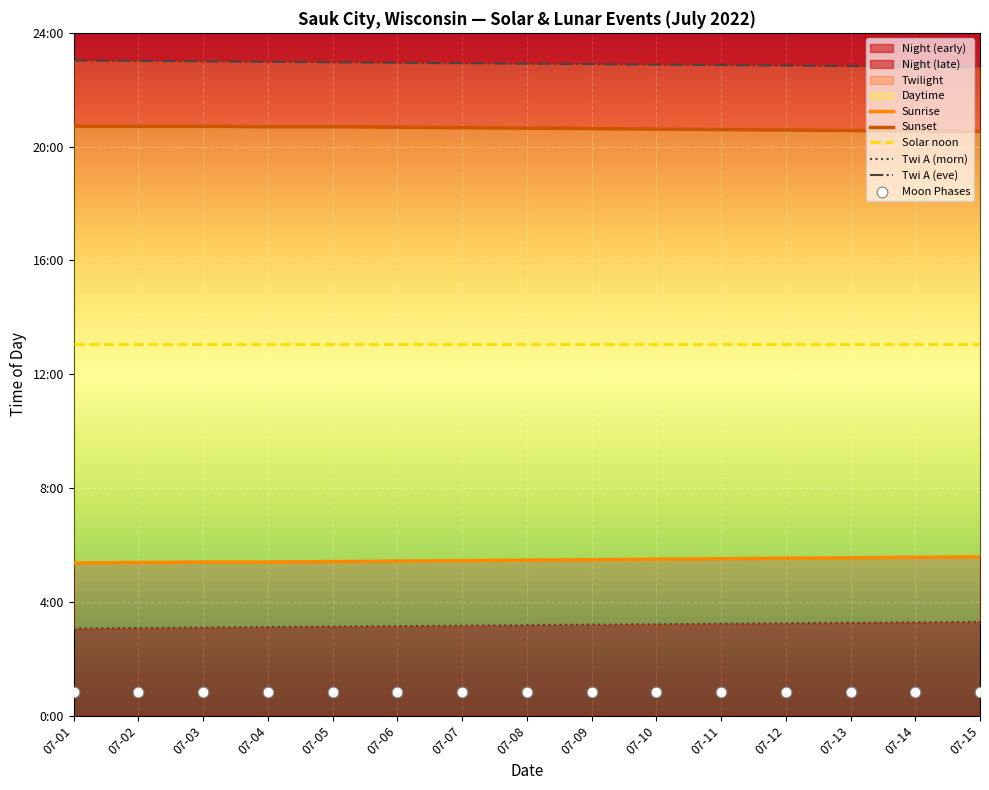

What is the total value across all series at 07-13?

3966